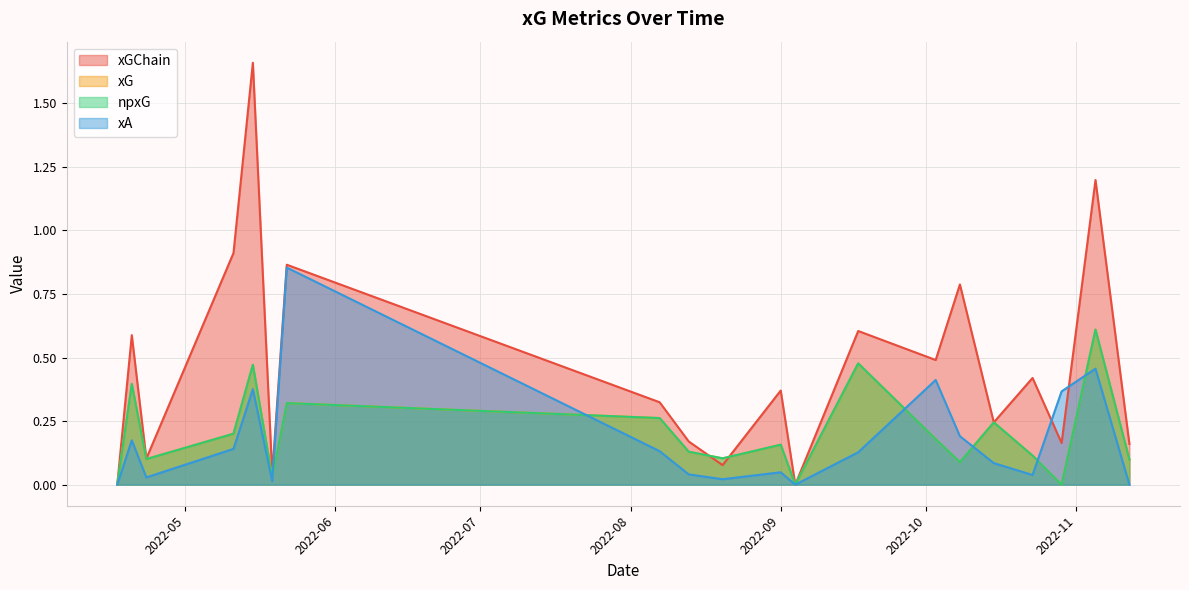

Reading right to left, list all the values displayed in this chart.

xGChain: 2022-04-17=0.0	2022-04-20=0.6	2022-04-23=0.1	2022-05-11=0.9	2022-05-15=1.7	2022-05-19=0.0	2022-05-22=0.9	2022-08-07=0.3	2022-08-13=0.2	2022-08-20=0.1	2022-09-01=0.4	2022-09-04=0.0	2022-09-17=0.6	2022-10-03=0.5	2022-10-08=0.8	2022-10-15=0.2	2022-10-23=0.4	2022-10-29=0.2	2022-11-05=1.2	2022-11-12=0.2
xG: 2022-04-17=0.0	2022-04-20=0.4	2022-04-23=0.1	2022-05-11=0.2	2022-05-15=0.5	2022-05-19=0.0	2022-05-22=0.3	2022-08-07=0.3	2022-08-13=0.1	2022-08-20=0.1	2022-09-01=0.2	2022-09-04=0.0	2022-09-17=0.5	2022-10-03=0.2	2022-10-08=0.1	2022-10-15=0.2	2022-10-23=0.1	2022-10-29=0.0	2022-11-05=0.6	2022-11-12=0.1
npxG: 2022-04-17=0.0	2022-04-20=0.4	2022-04-23=0.1	2022-05-11=0.2	2022-05-15=0.5	2022-05-19=0.0	2022-05-22=0.3	2022-08-07=0.3	2022-08-13=0.1	2022-08-20=0.1	2022-09-01=0.2	2022-09-04=0.0	2022-09-17=0.5	2022-10-03=0.2	2022-10-08=0.1	2022-10-15=0.2	2022-10-23=0.1	2022-10-29=0.0	2022-11-05=0.6	2022-11-12=0.1
xA: 2022-04-17=0.0	2022-04-20=0.2	2022-04-23=0.0	2022-05-11=0.1	2022-05-15=0.4	2022-05-19=0.0	2022-05-22=0.9	2022-08-07=0.1	2022-08-13=0.0	2022-08-20=0.0	2022-09-01=0.0	2022-09-04=0.0	2022-09-17=0.1	2022-10-03=0.4	2022-10-08=0.2	2022-10-15=0.1	2022-10-23=0.0	2022-10-29=0.4	2022-11-05=0.5	2022-11-12=0.0